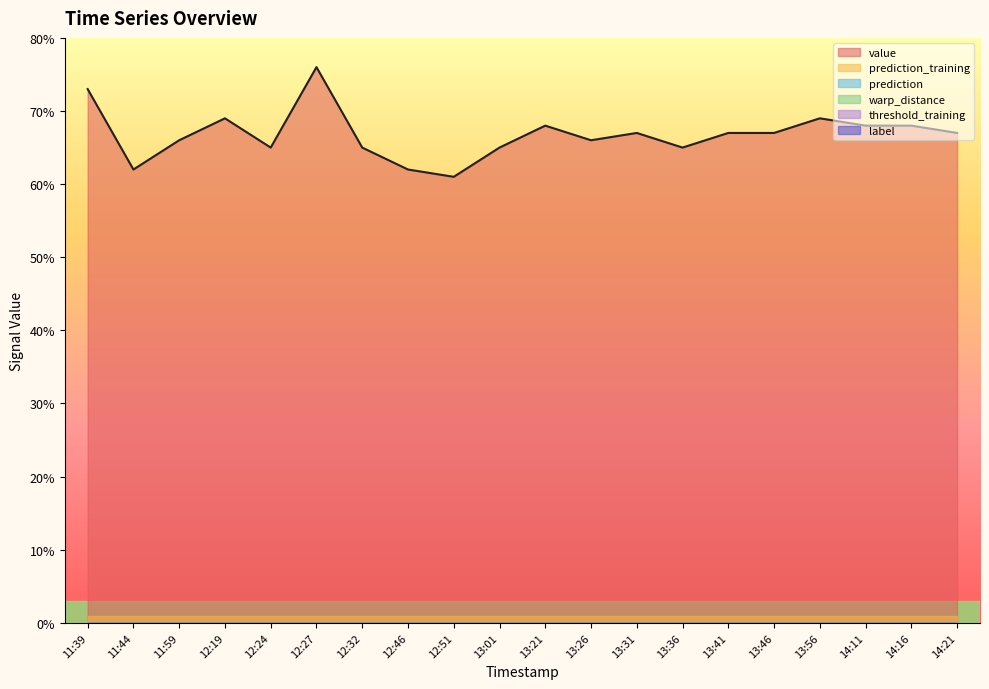

The value of value at 13:01 is 91. True or false?

False